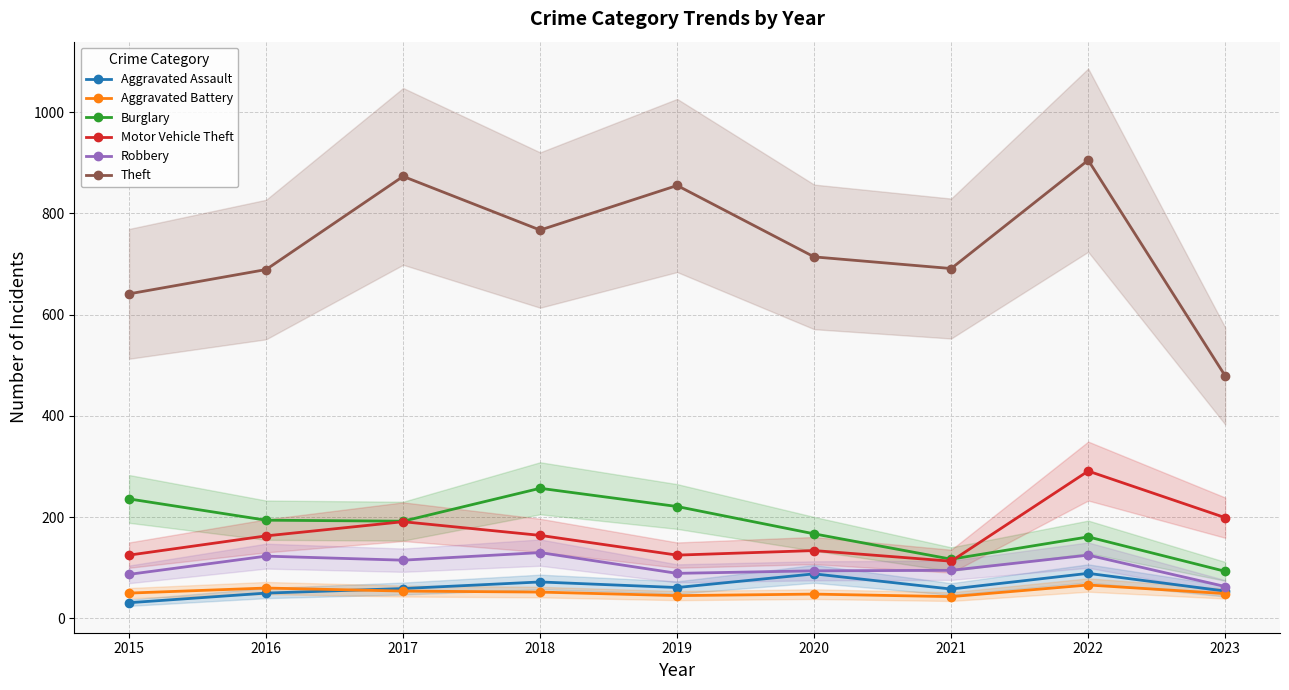

Where does the Robbery series first go above 95?

2016